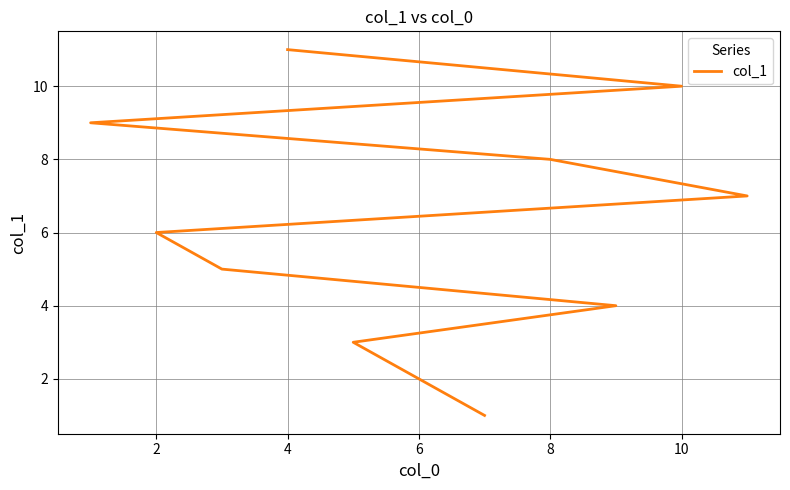

How many values are between 3 and 9?

7